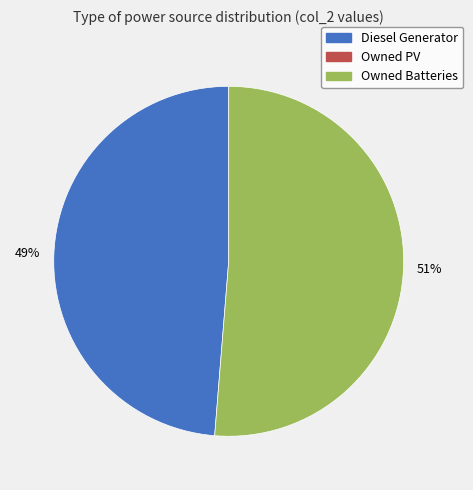

Is there a majority slice in this chart?

Yes